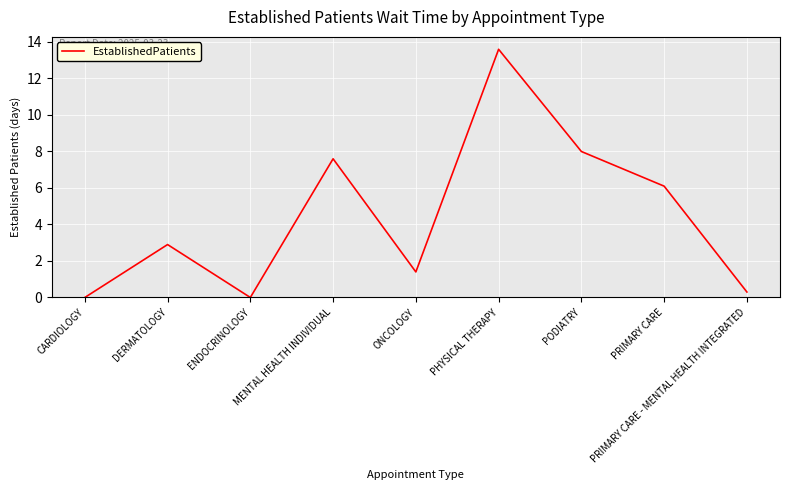

Which label corresponds to the largest value in the chart?

PHYSICAL THERAPY